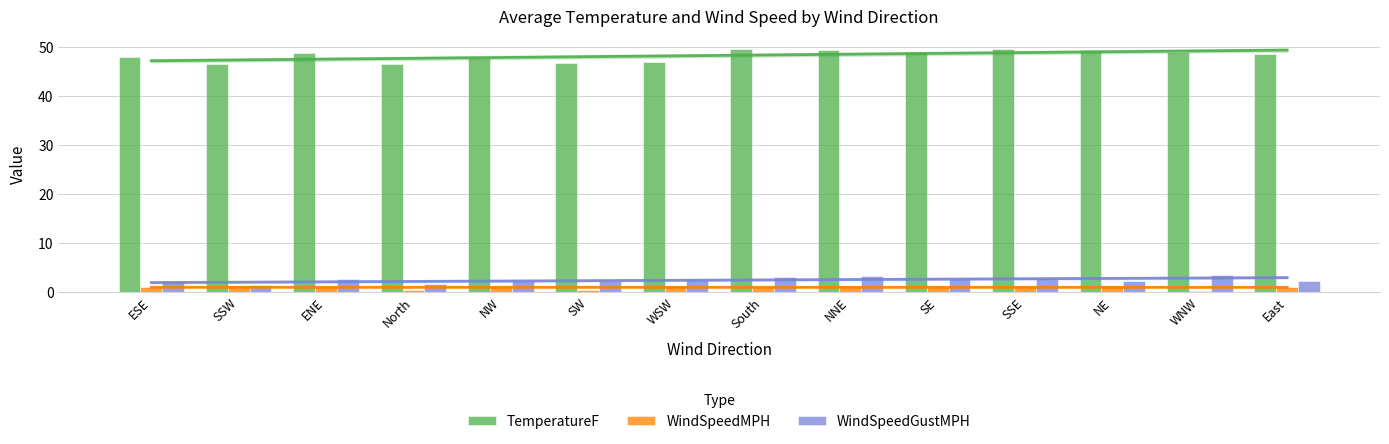

Between SW and WSW, which series saw the biggest shift?

WindSpeedMPH